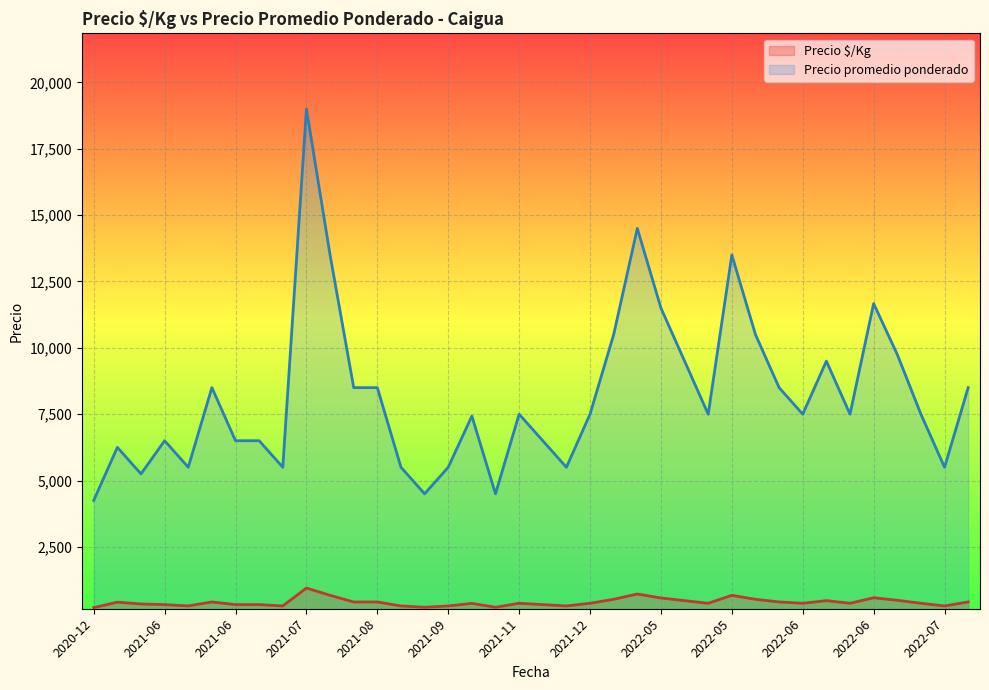

What are all the series names shown in the legend?

Precio $/Kg, Precio promedio ponderado